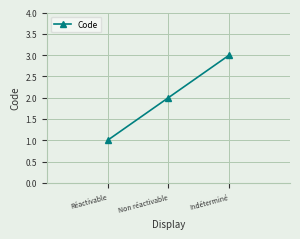

Is it true that the value at Réactivable is 0?

False